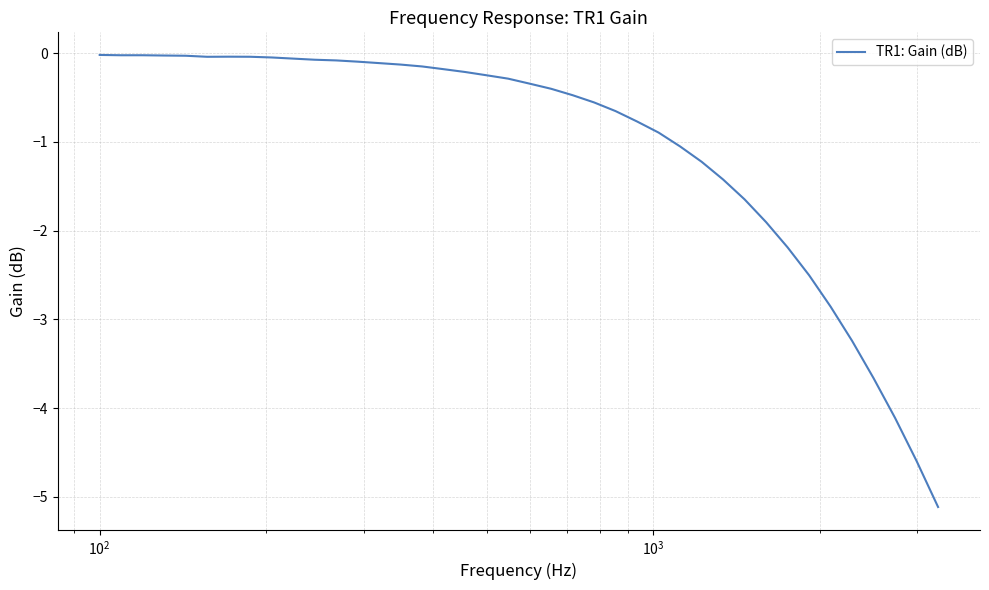

What is the minimum value shown in the chart?

-5.1